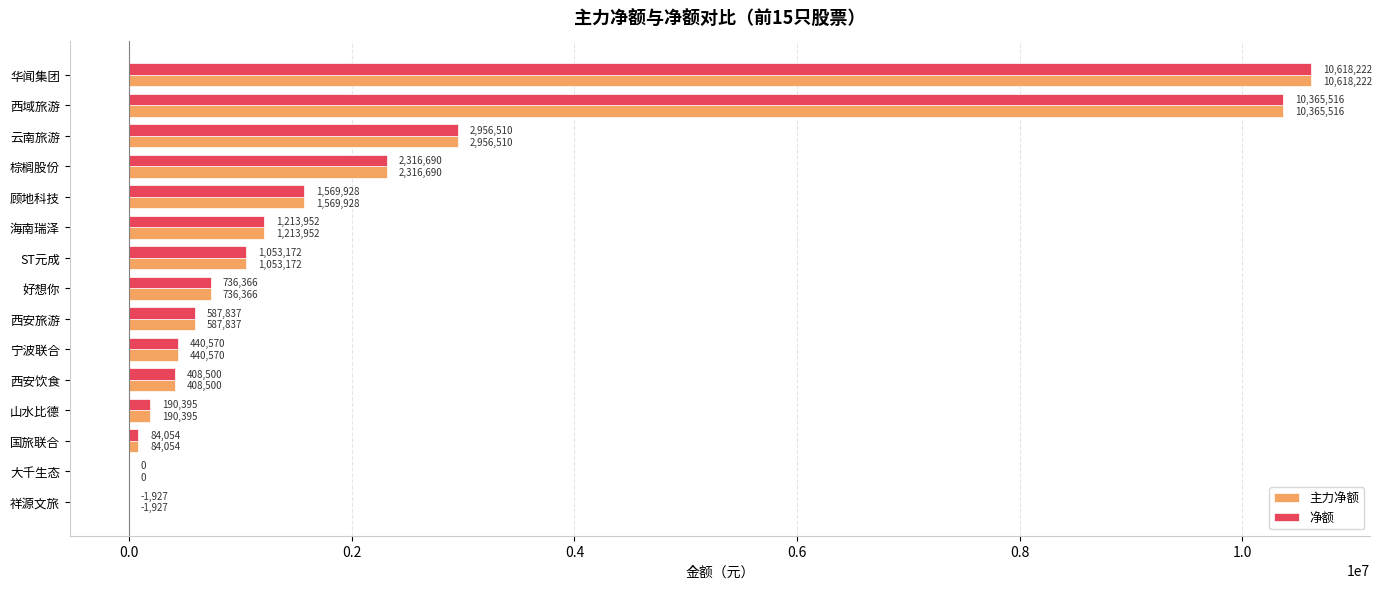

What is the sum of all 主力净额 values?

32539785